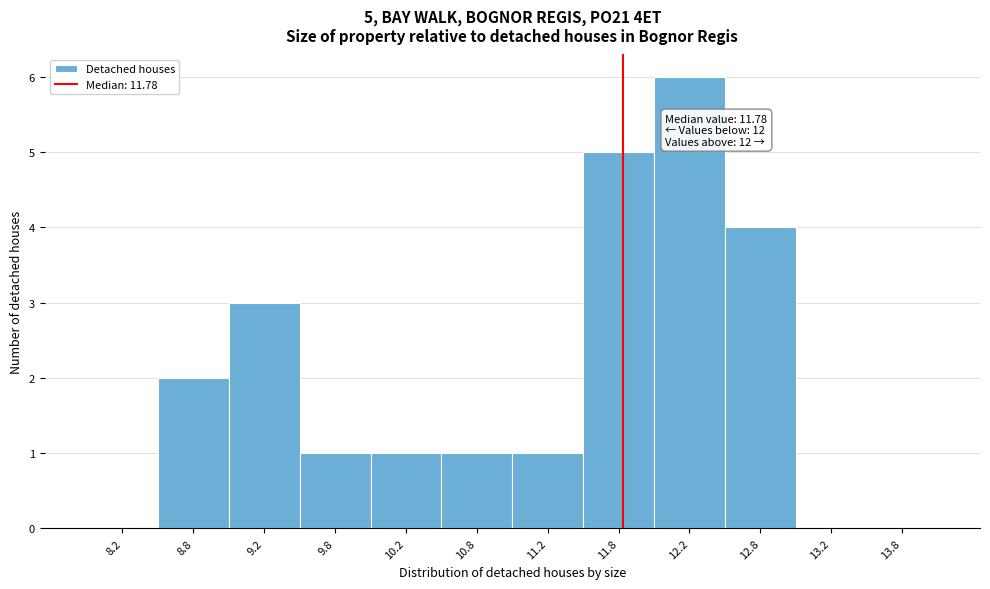

Over which range of the x-axis is the bar tallest?

12.0 to 12.5